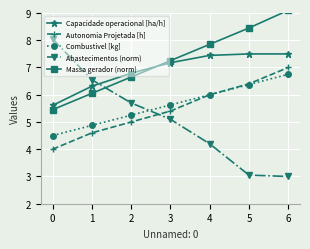

Which category has the highest value in the Autonomia Projetada [h] series?

6